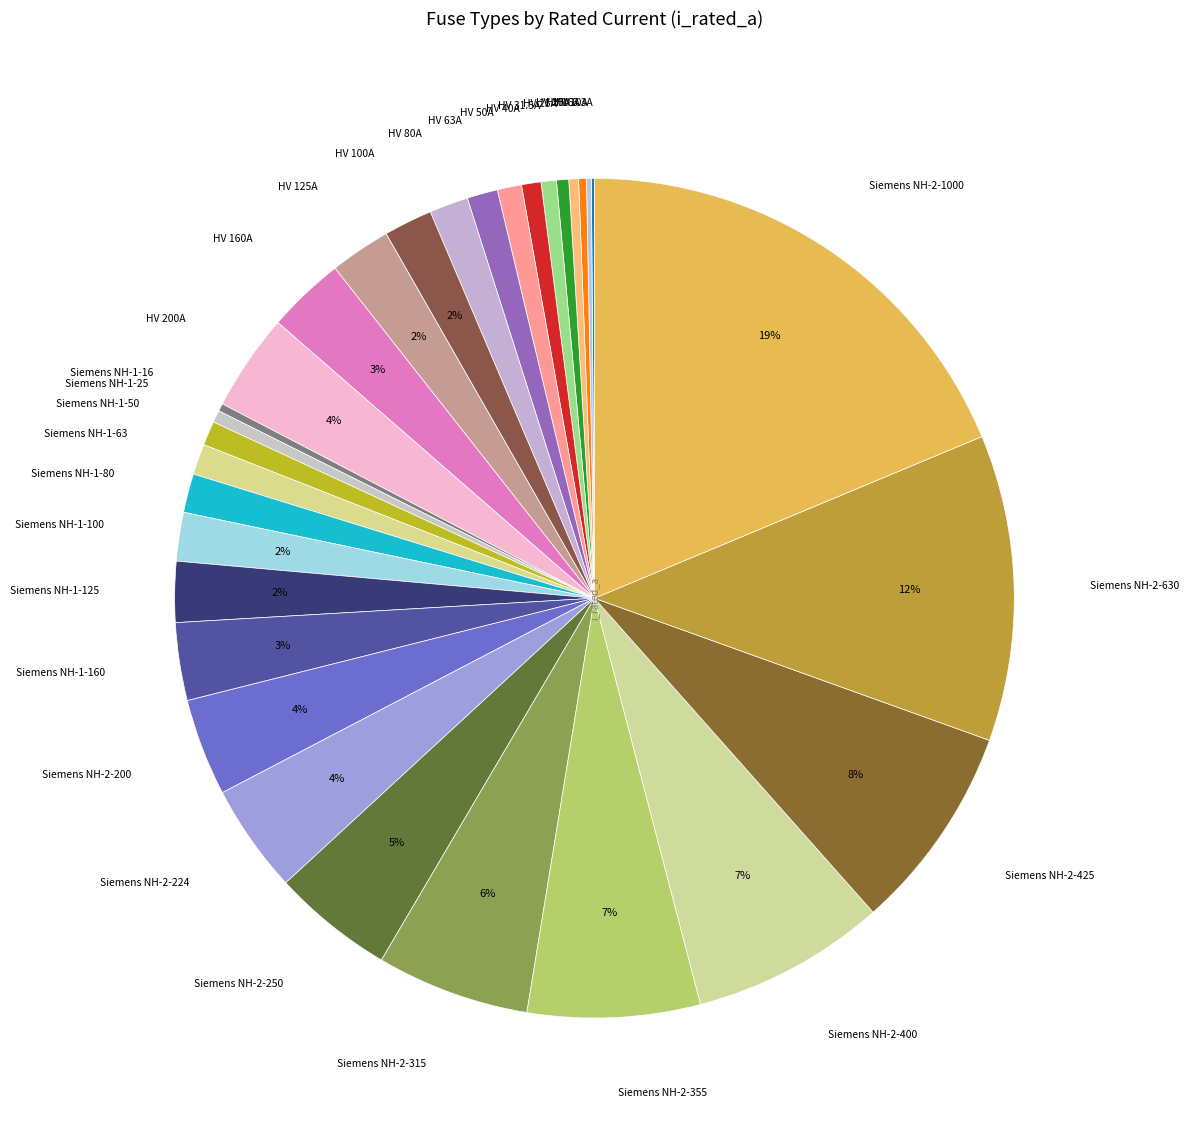

Rank the categories by value from lowest to highest.

HV 6.3A, HV 10A, HV 16A, Siemens NH-1-16, HV 20A, HV 25A, Siemens NH-1-25, HV 31.5A, HV 40A, HV 50A, Siemens NH-1-50, HV 63A, Siemens NH-1-63, HV 80A, Siemens NH-1-80, HV 100A, Siemens NH-1-100, HV 125A, Siemens NH-1-125, HV 160A, Siemens NH-1-160, HV 200A, Siemens NH-2-200, Siemens NH-2-224, Siemens NH-2-250, Siemens NH-2-315, Siemens NH-2-355, Siemens NH-2-400, Siemens NH-2-425, Siemens NH-2-630, Siemens NH-2-1000